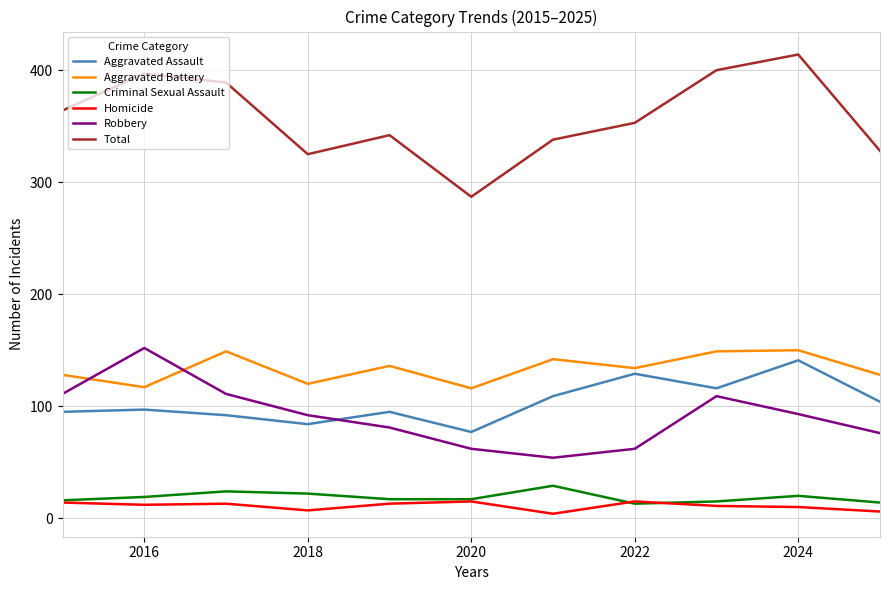

True or false: Total and Aggravated Battery intersect in this chart.

False